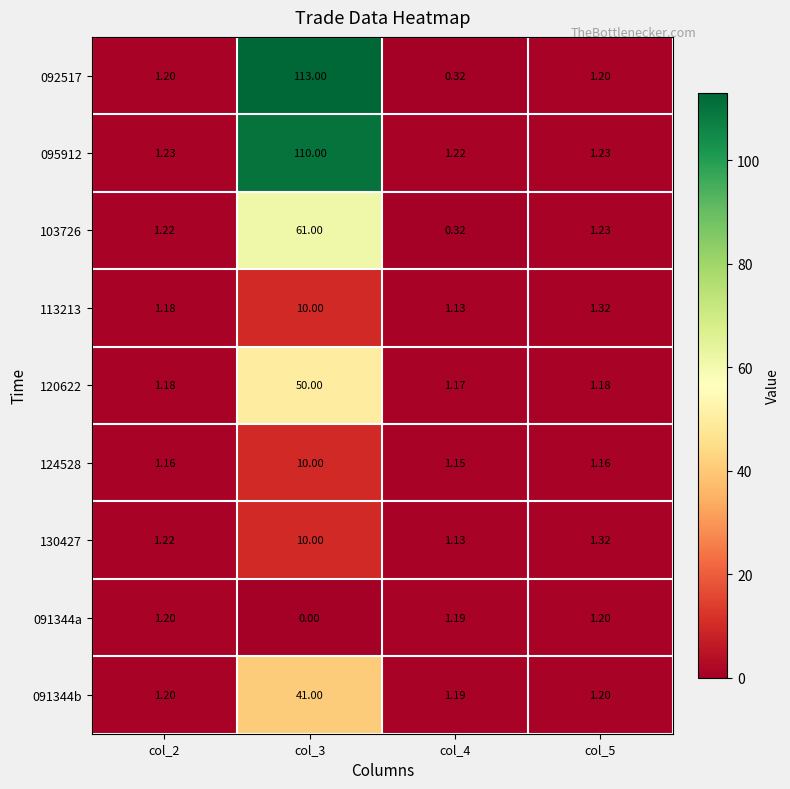

Which label corresponds to the largest value in the chart?

col_3